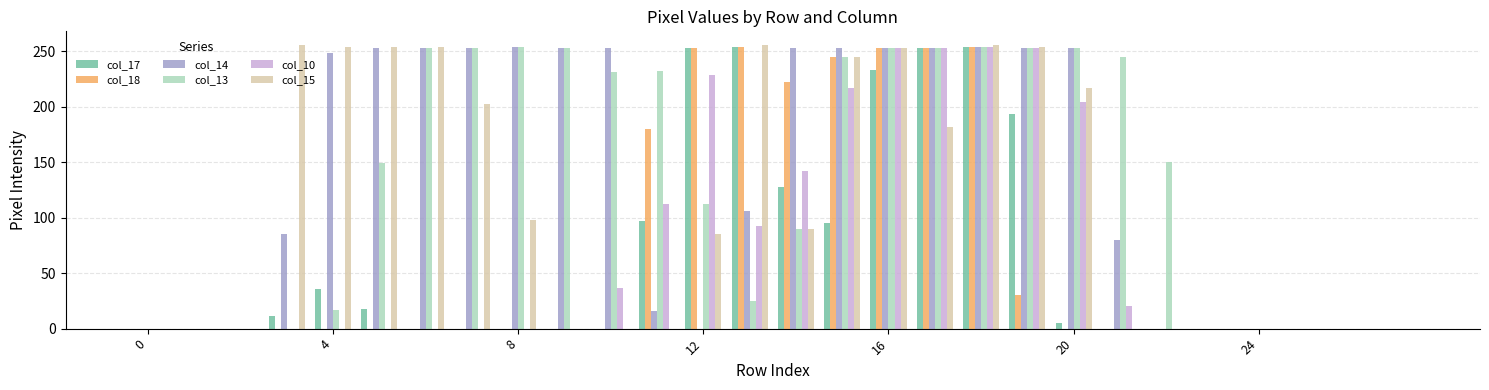

What is the greatest value displayed?

255